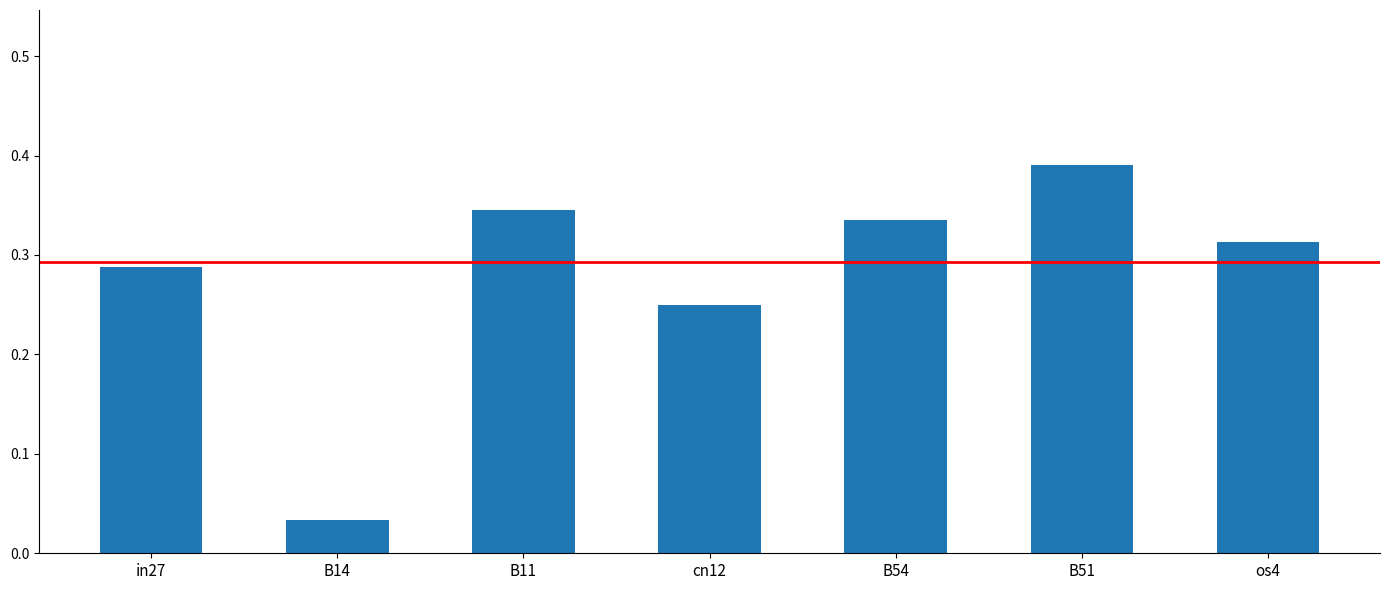

The value at B51 is 0.7. True or false?

False